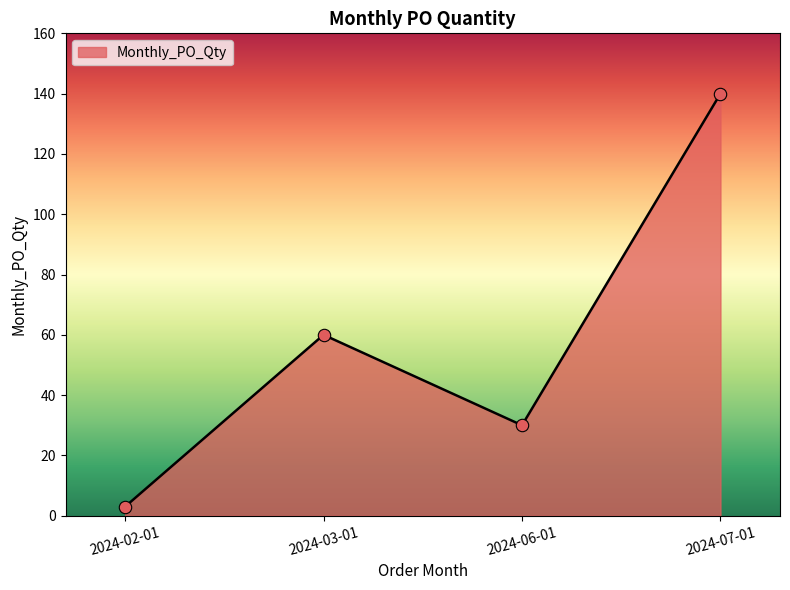

Between 2024-03-01 and 2024-07-01, which is larger?

2024-07-01